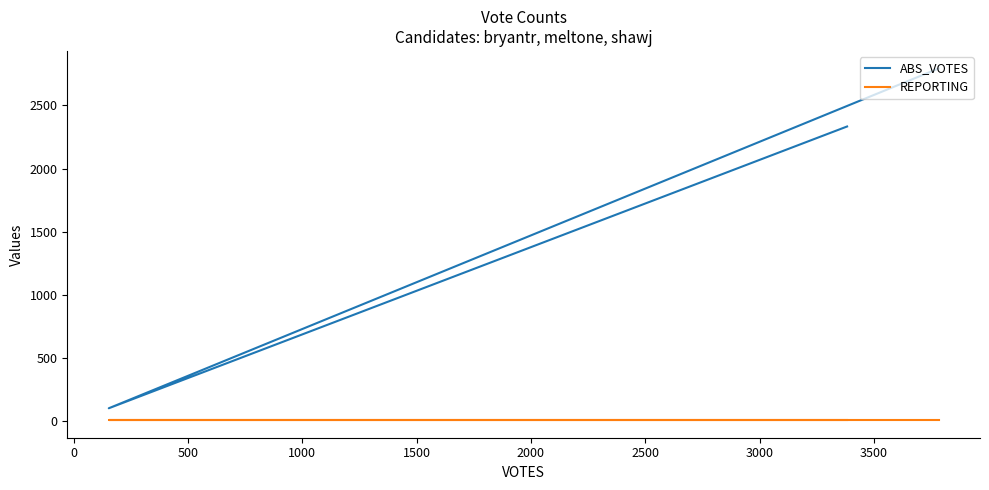

What is the average value of the ABS_VOTES series?

1742